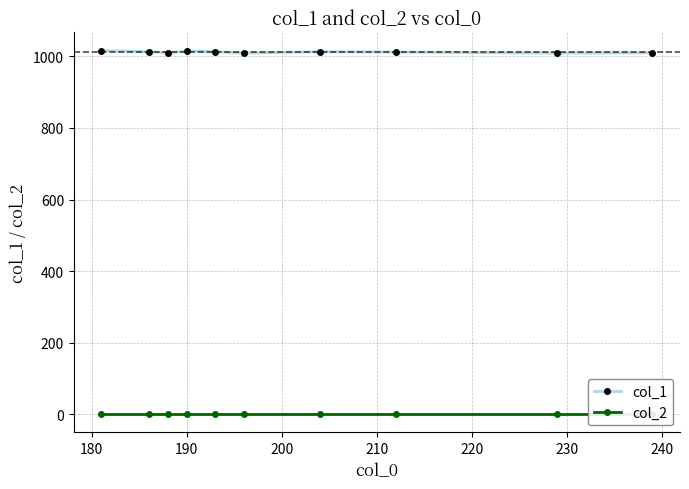

True or false: col_2 and col_1 cross at least once.

False